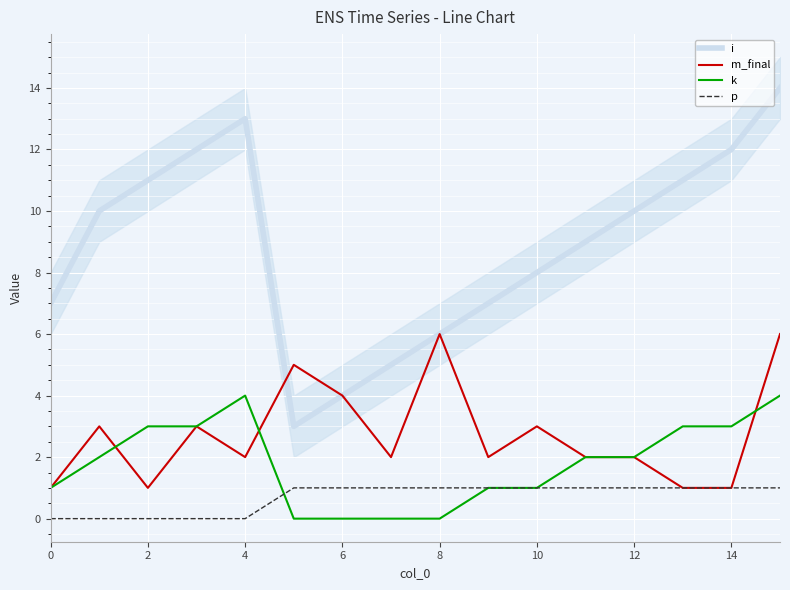

What value does the i series have at 11, to the nearest 5?

10